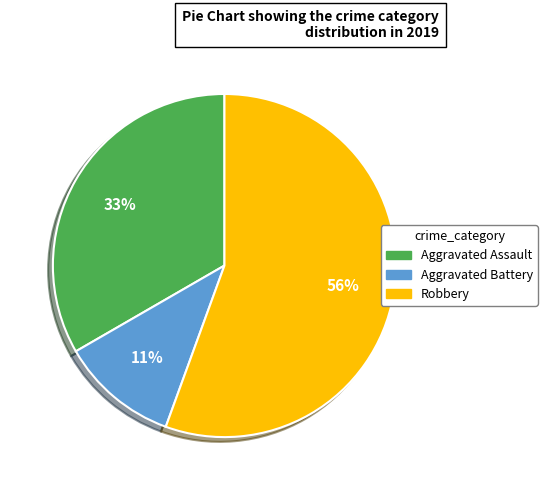

How many slices are in this pie chart?

3